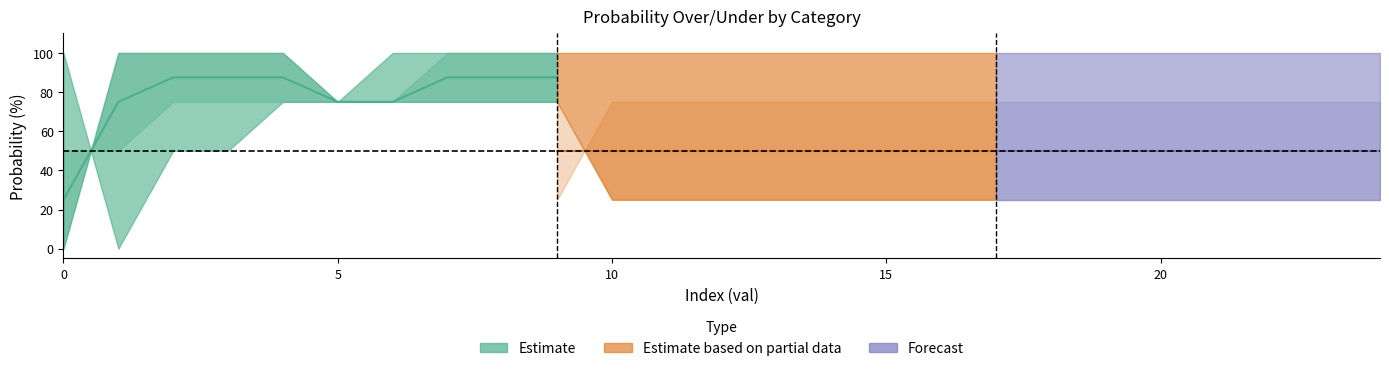

How many interior local valleys does the 3pm prob under series have?

1